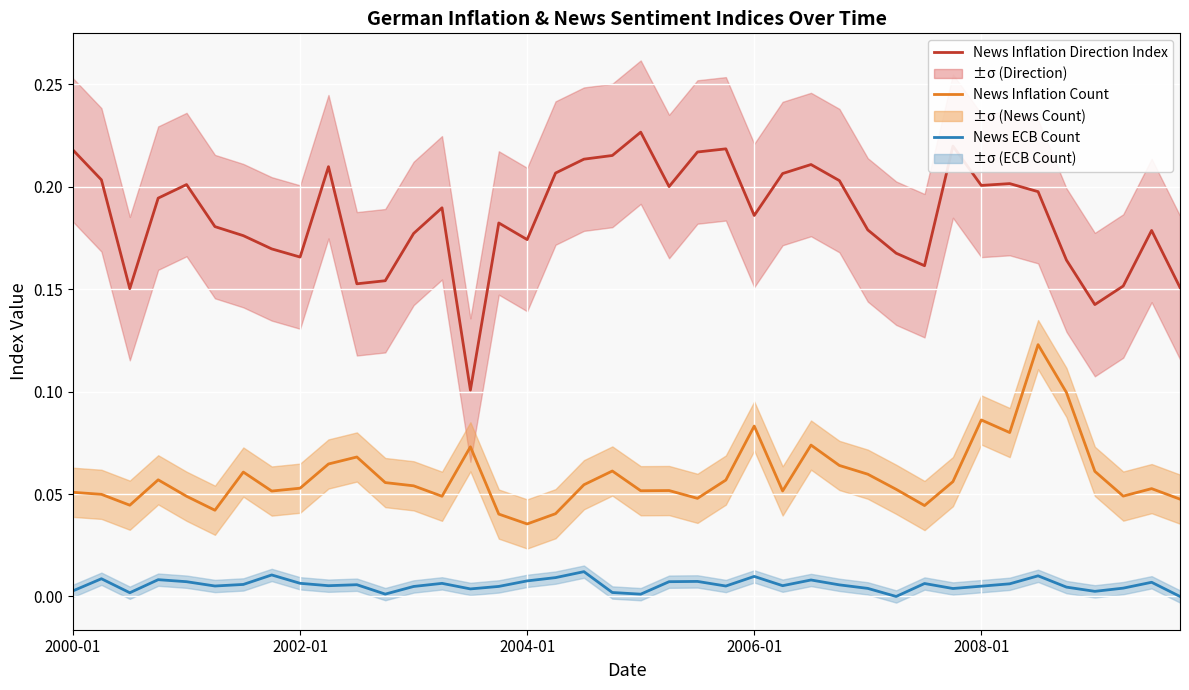

List the labels in order of News ECB Count value, largest first.

18, 7, 34, 24, 17, 2002-01, 2006-01, 26, 16, 22, 21, 2008-01, 38, 8, 13, 30, 33, 6, 10, 27, 25, 9, 5, 23, 32, 15, 12, 35, 37, 28, 31, 14, 2000-01, 36, 19, 2004-01, 11, 20, 29, 39